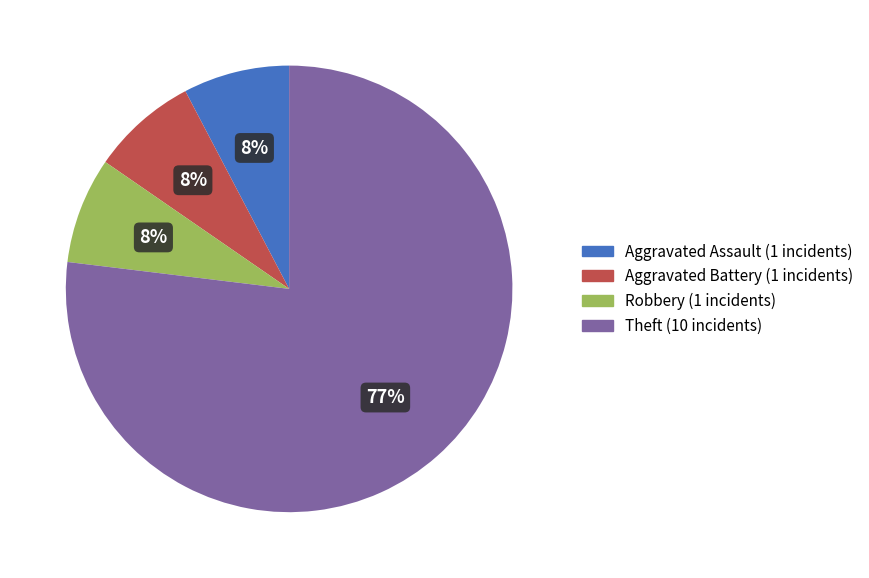

To the nearest percent, what is the average slice percentage?

25%